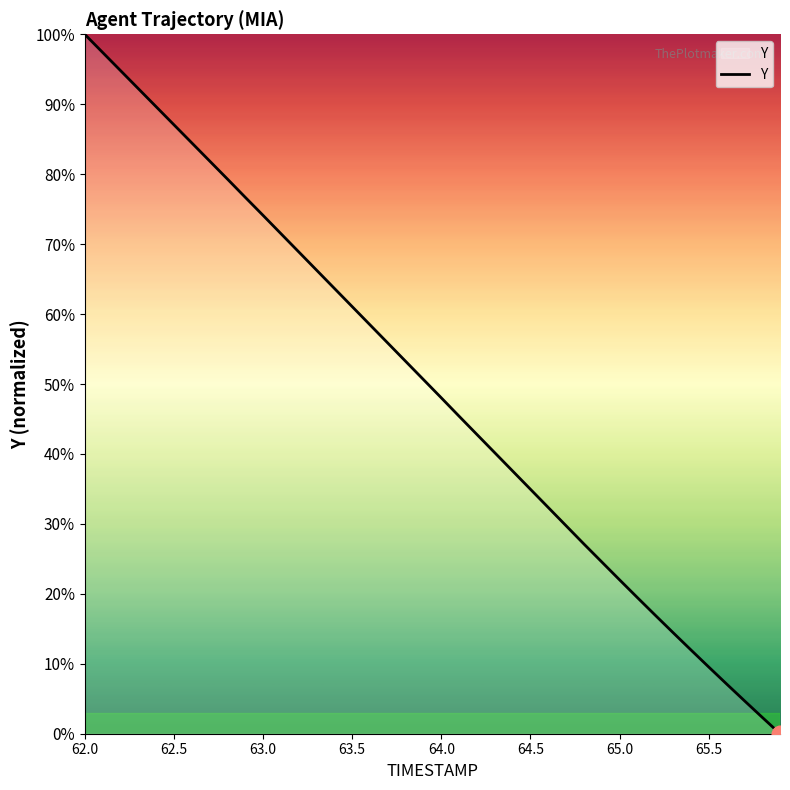

What is the maximum value shown in the chart?

100.0